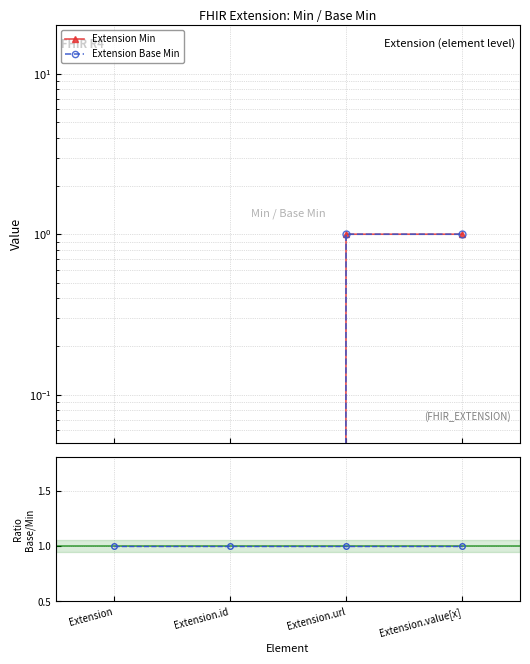

Count the number of data series in this chart.

3